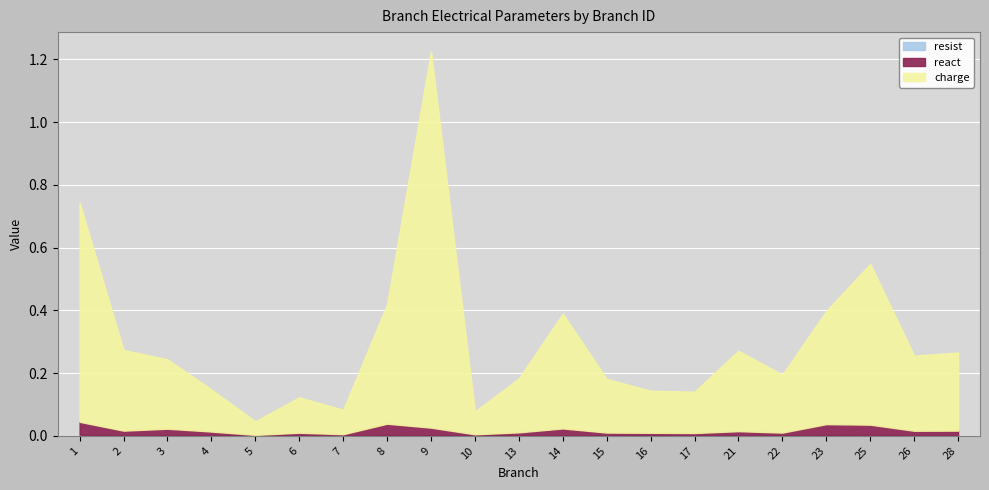

Where is resist nearest to the value 0?

5